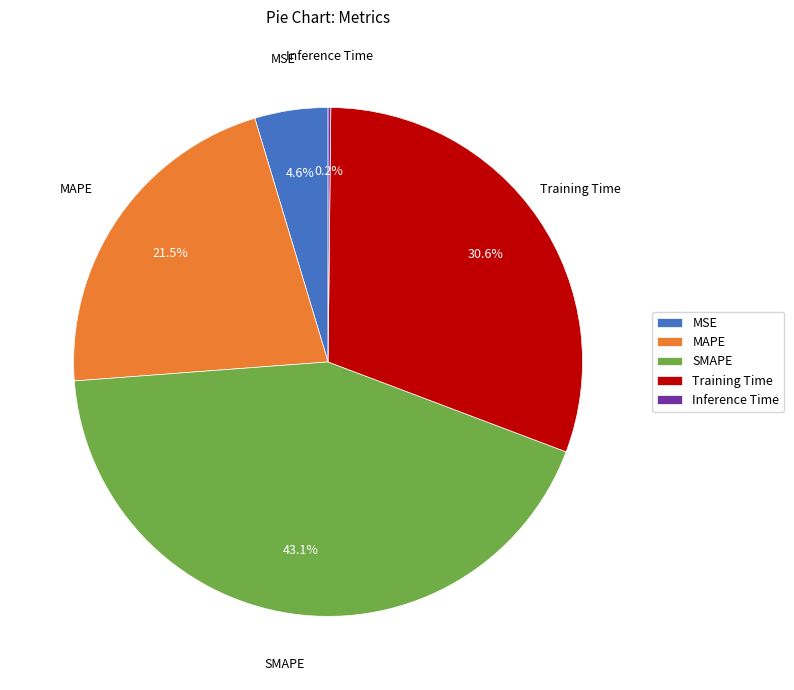

Does SMAPE represent more than half of the total?

No